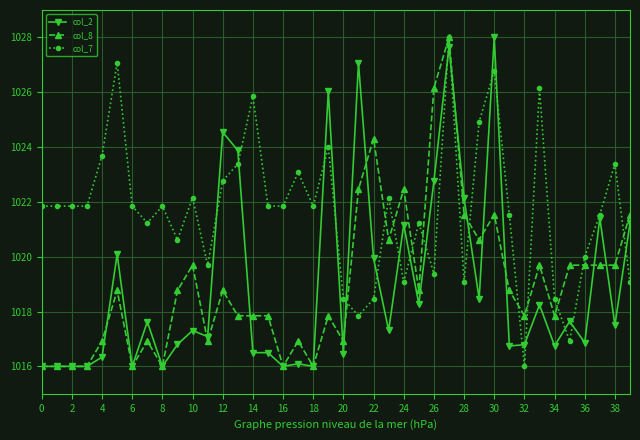

Which series has the largest total across all categories?

col_7